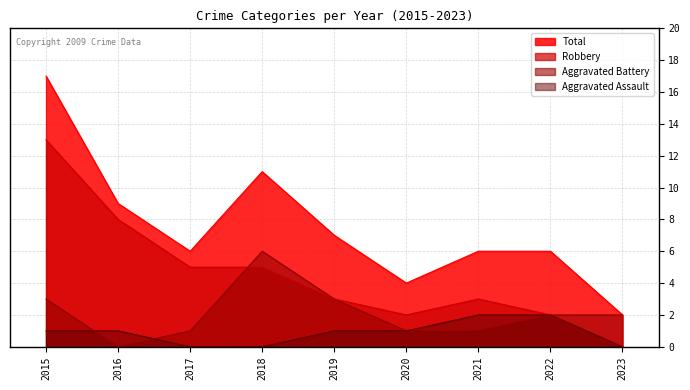

In Total, how many points are lower than both neighbors (excluding endpoints)?

2